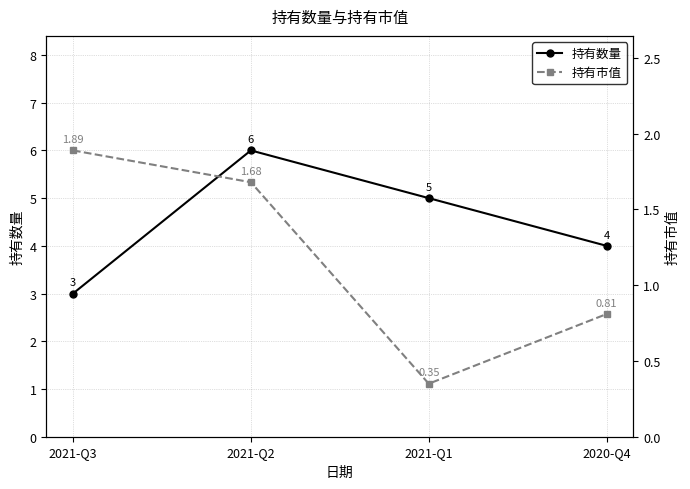

How many 持有市值 values are between 0 and 1?

2